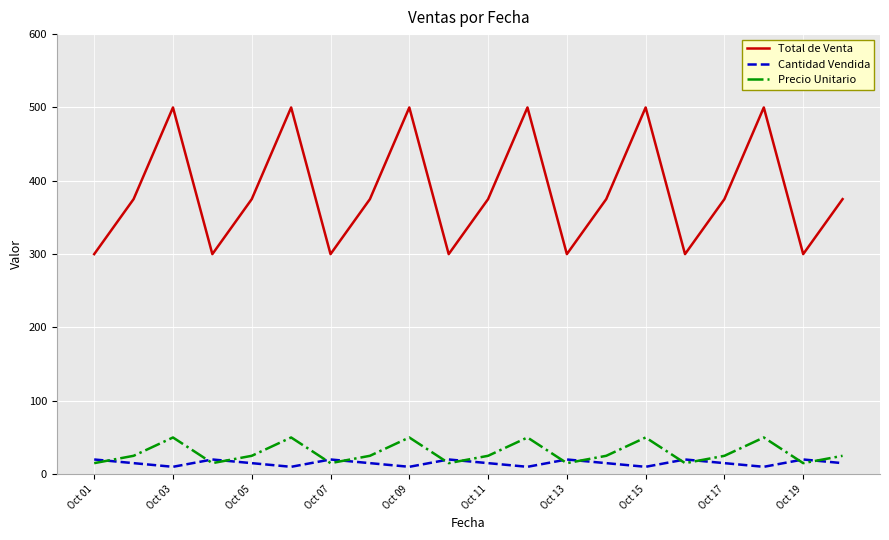

What is the lowest value of the Cantidad Vendida series?

10